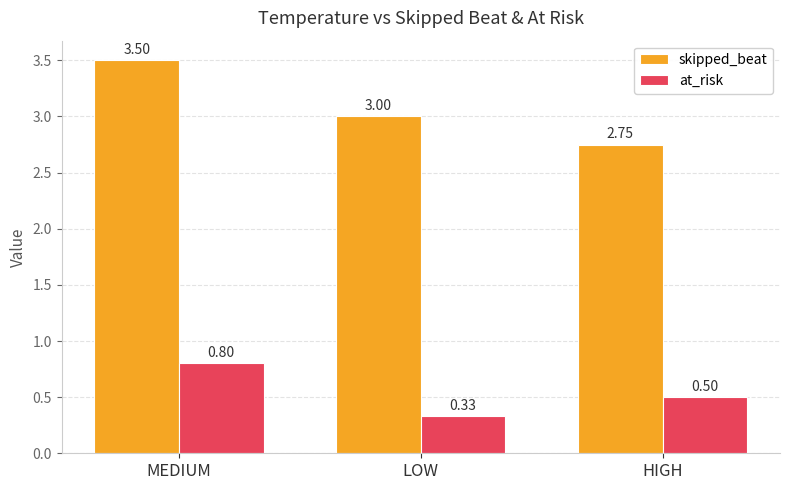

List the series in order of their peak value, lowest first.

at_risk, skipped_beat